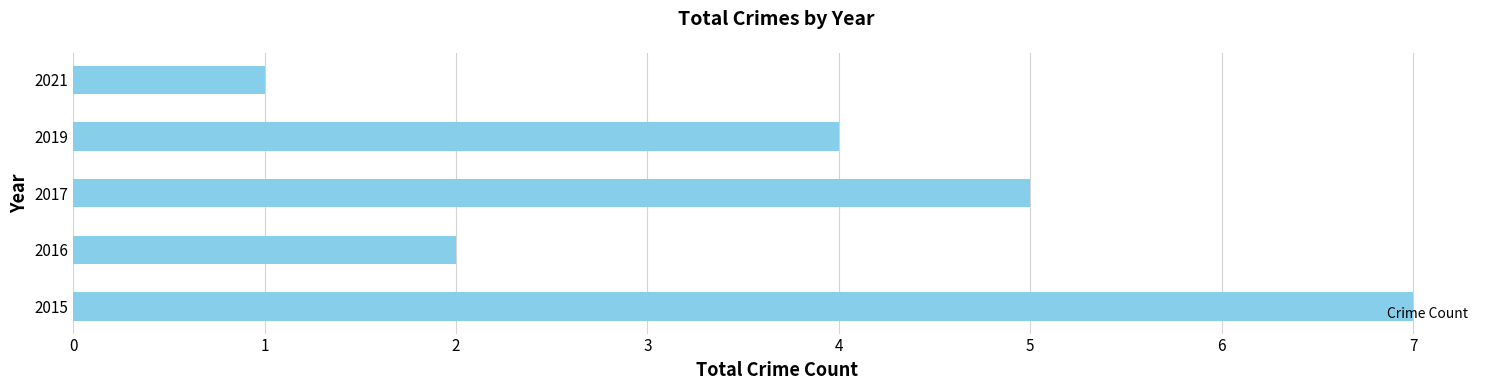

How many values are between 2 and 5?

3